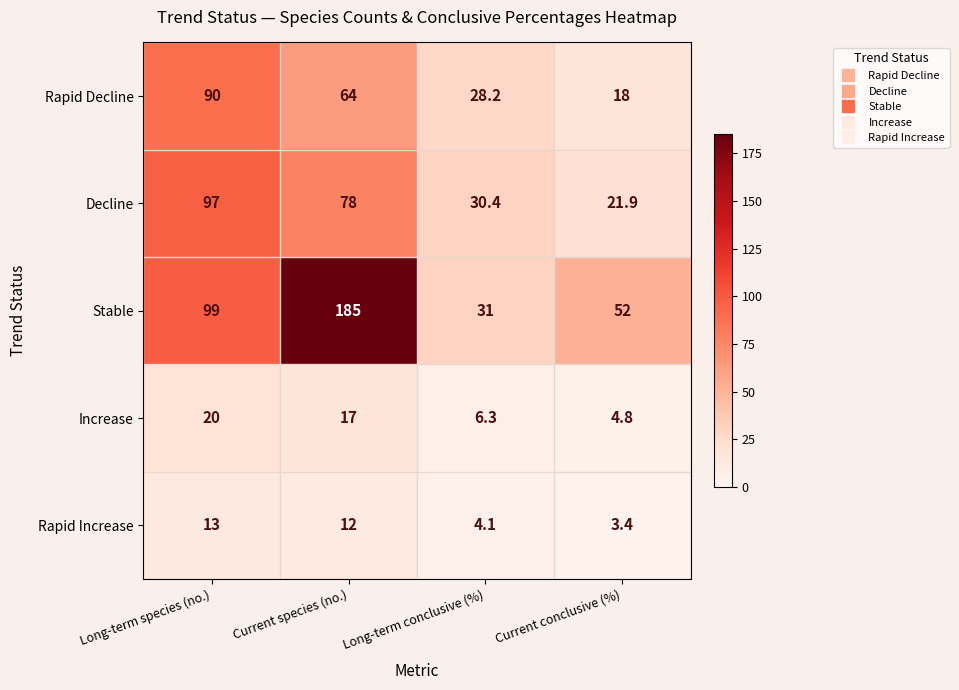

At Long-term conclusive (%), list the series in order from smallest to largest.

Rapid Increase, Increase, Rapid Decline, Decline, Stable